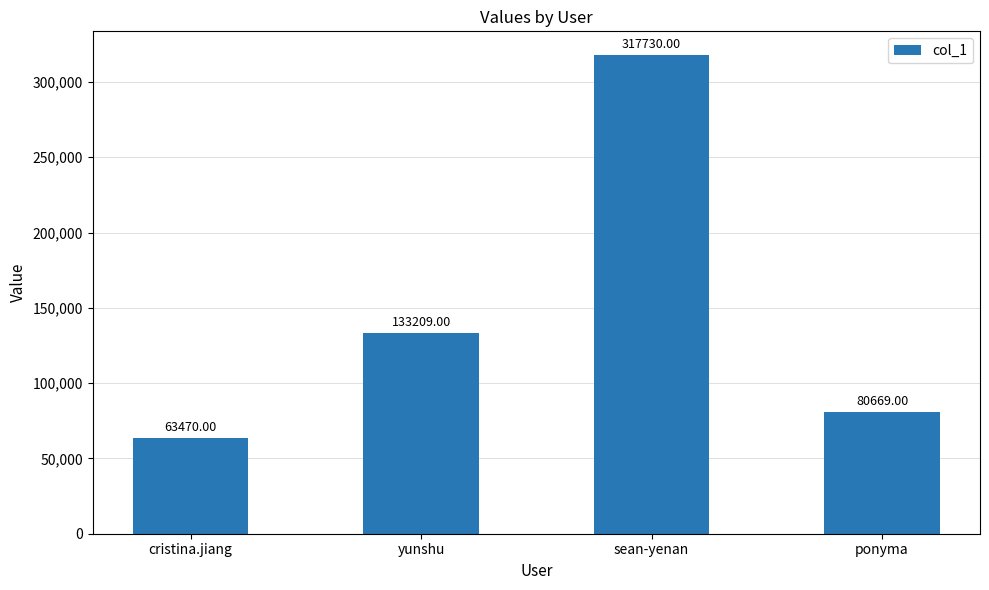

What is the label of the 1st bar from the left?

cristina.jiang